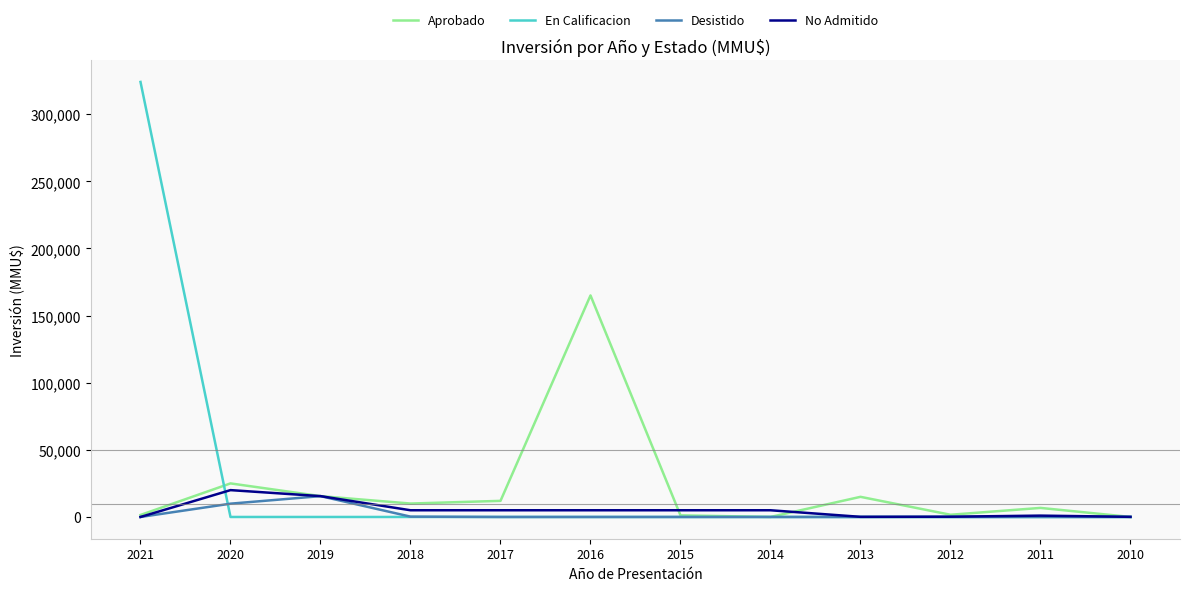

The value of Desistido at 2015 is 0. True or false?

True